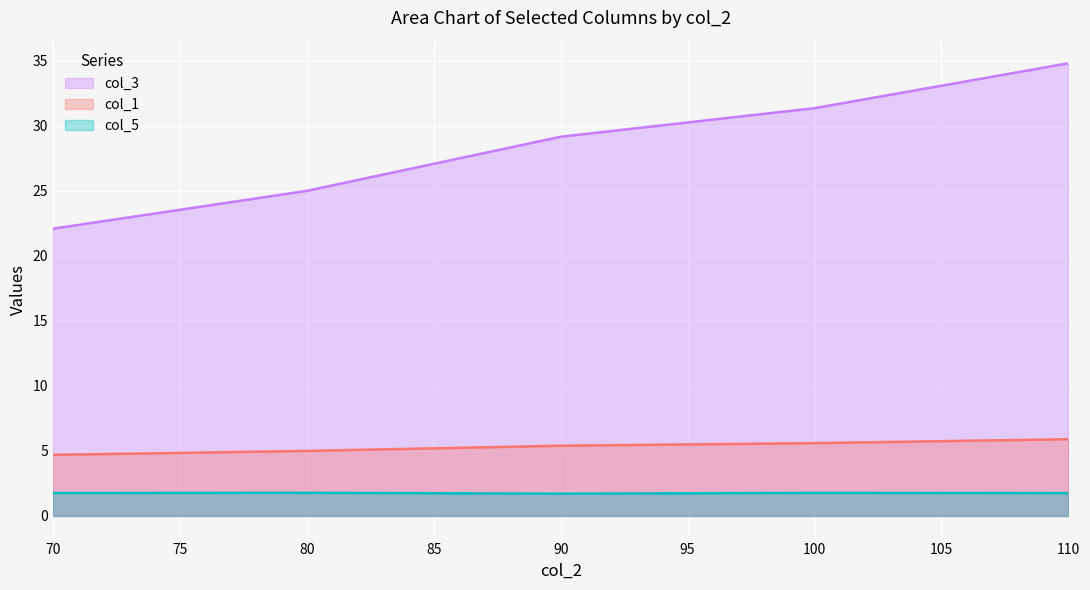

What is the maximum value shown in the chart?

34.8